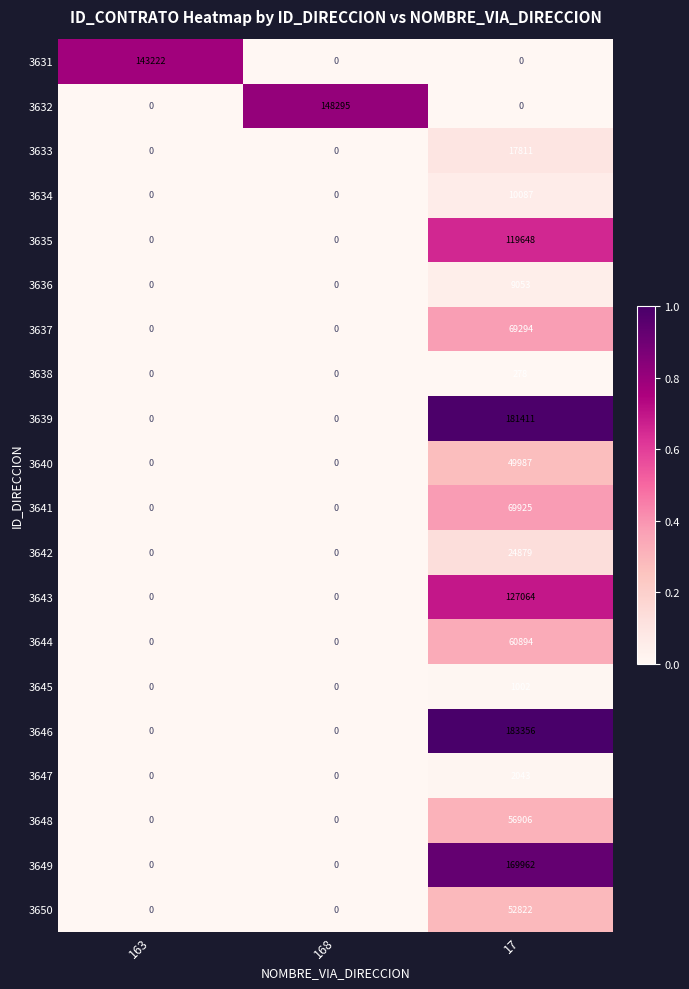

The value of 3641 at 163 is -32339. True or false?

False